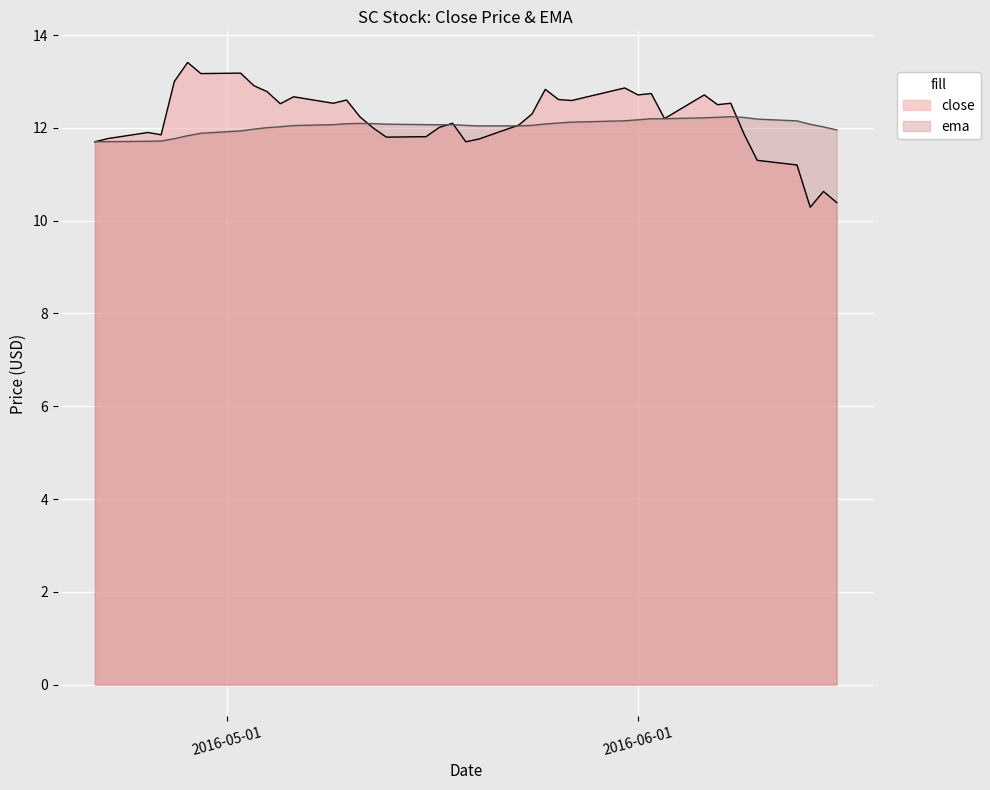

Does the chart display data point markers on the line(s)?

No